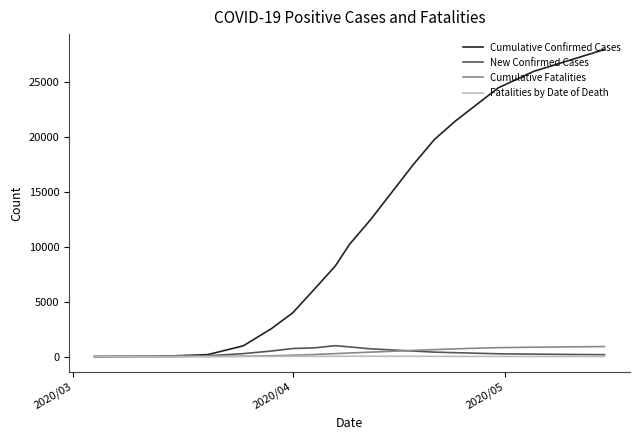

Which series has the largest total across all categories?

Cumulative Confirmed Cases